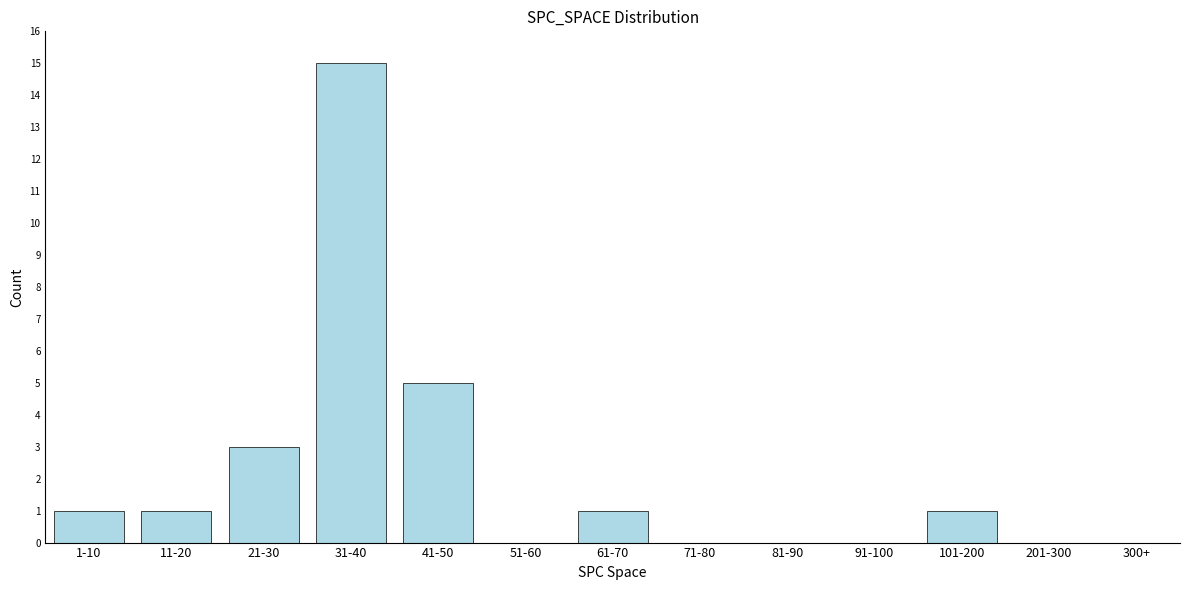

Reading left to right, what are all the values shown in this chart?

1-10=1	11-20=1	21-30=3	31-40=15	41-50=5	51-60=0	61-70=1	71-80=0	81-90=0	91-100=0	101-200=1	201-300=0	300+=0